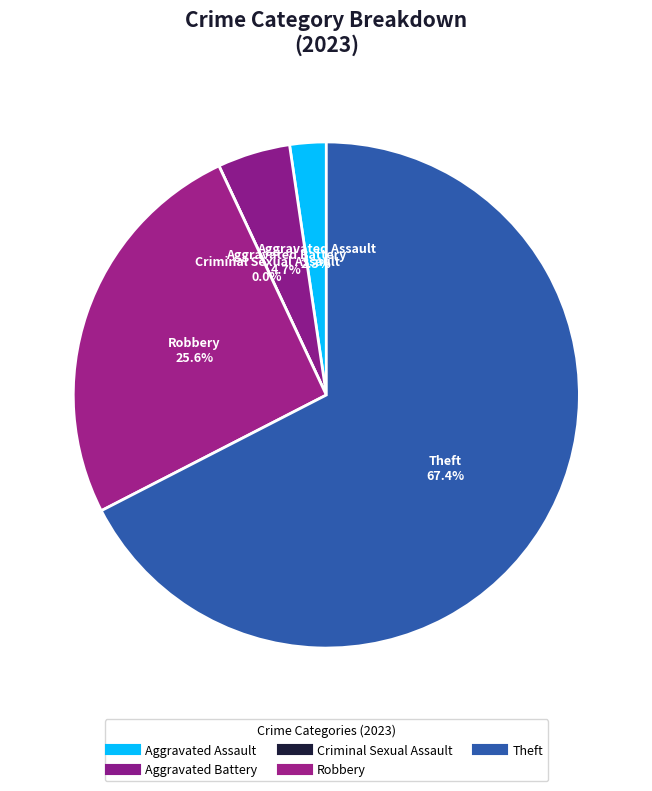

To the nearest percent, what portion does Theft represent?

67%